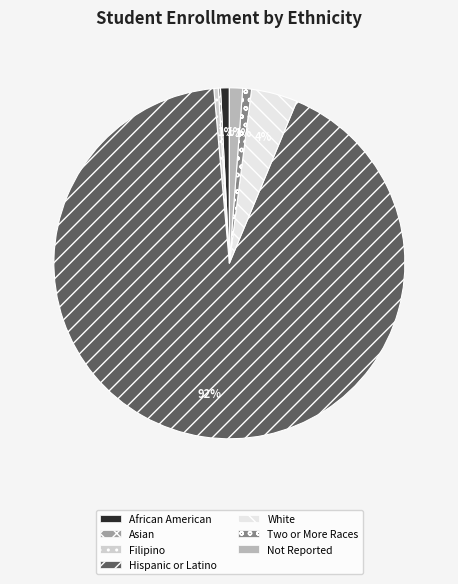

To the nearest percent, what percentage of the pie is White?

4%